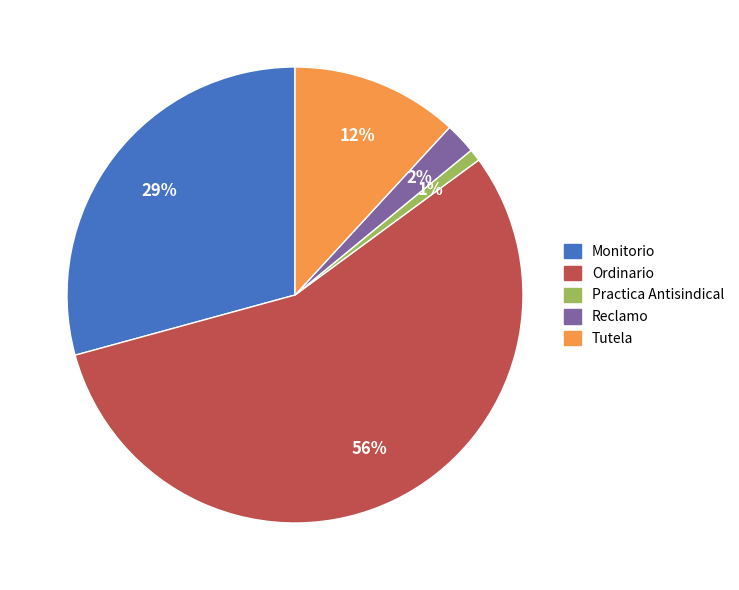

To the nearest percent, what is the average slice percentage?

20%